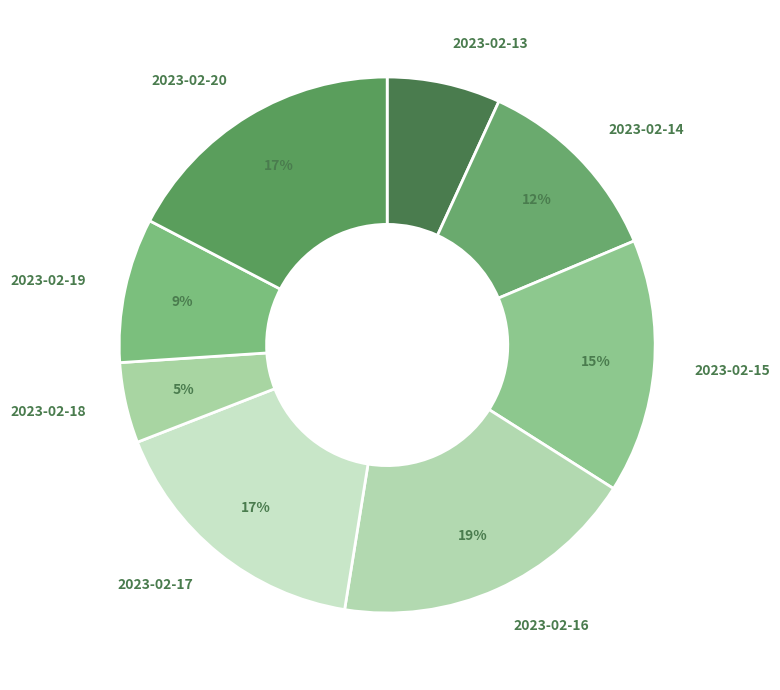

To the nearest percent, what is the difference between the 2023-02-14 and 2023-02-19 slice percentages?

3%